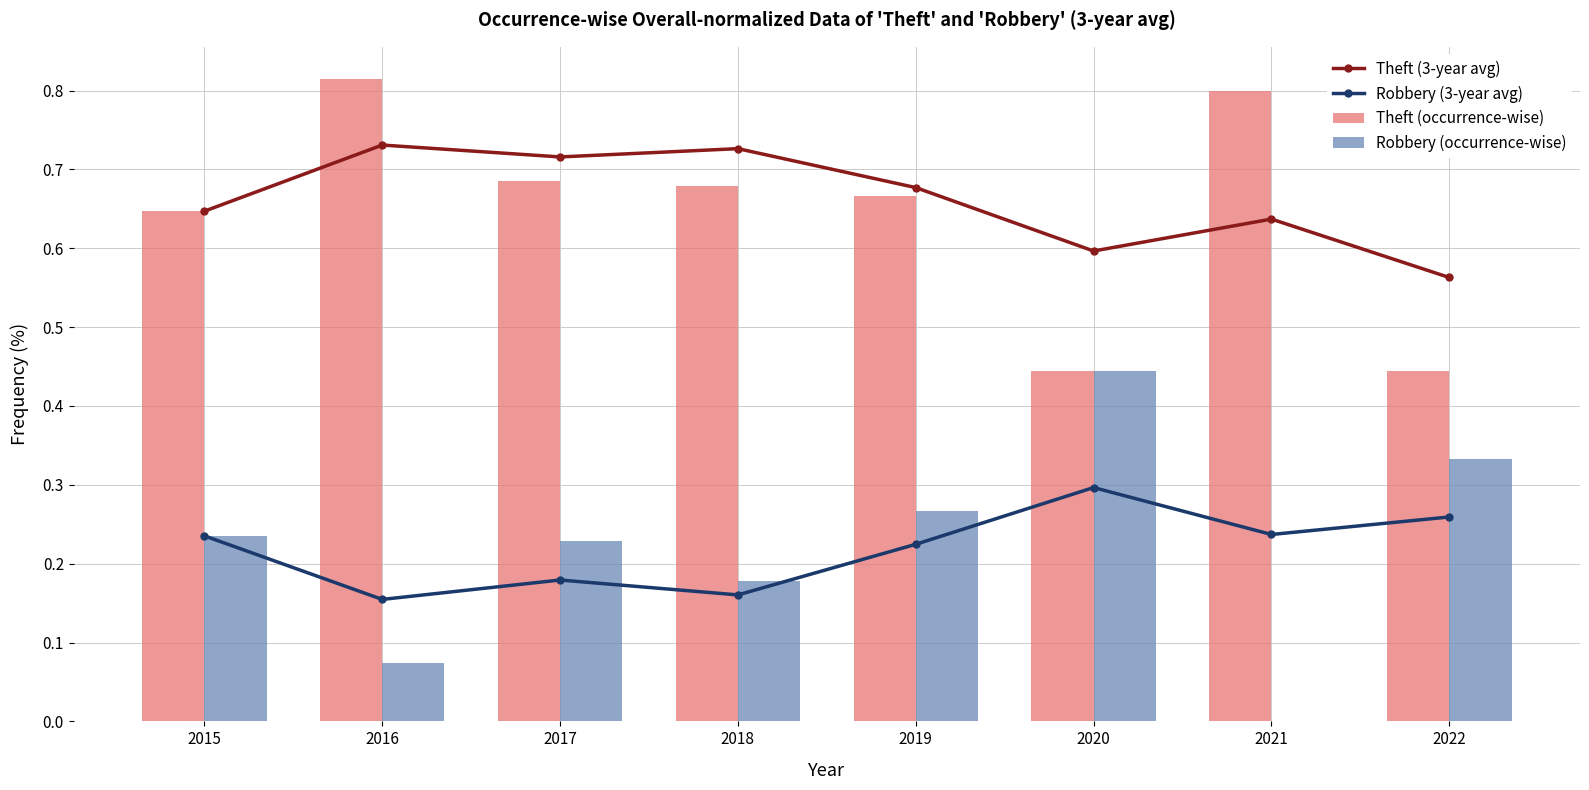

Reading left to right, extract all data points from this chart.

Theft (3-year avg): 0.6	0.7	0.7	0.7	0.7	0.6	0.6	0.6
Robbery (3-year avg): 0.2	0.2	0.2	0.2	0.2	0.3	0.2	0.3
Theft (occurrence-wise): 0.6	0.8	0.7	0.7	0.7	0.4	0.8	0.4
Robbery (occurrence-wise): 0.2	0.1	0.2	0.2	0.3	0.4	0.0	0.3